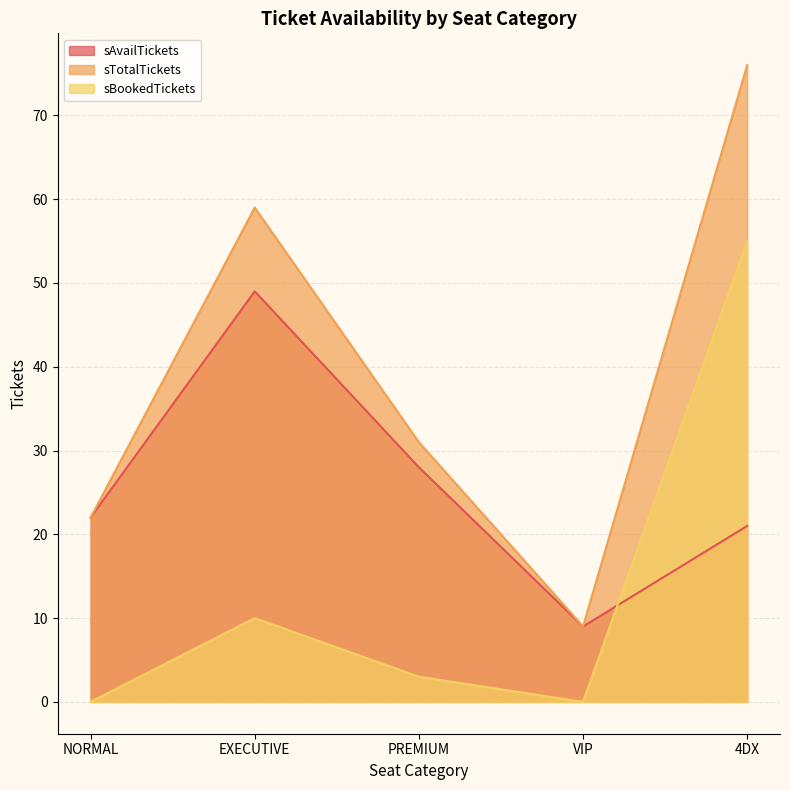

What is the label of the 5th point from the right?

NORMAL